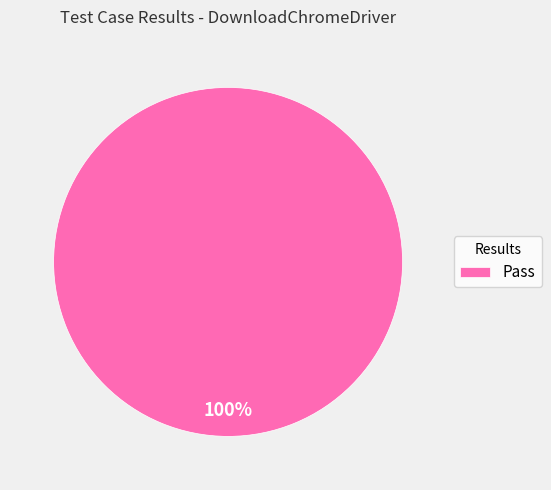

Does Pass account for over 50% of the chart?

Yes